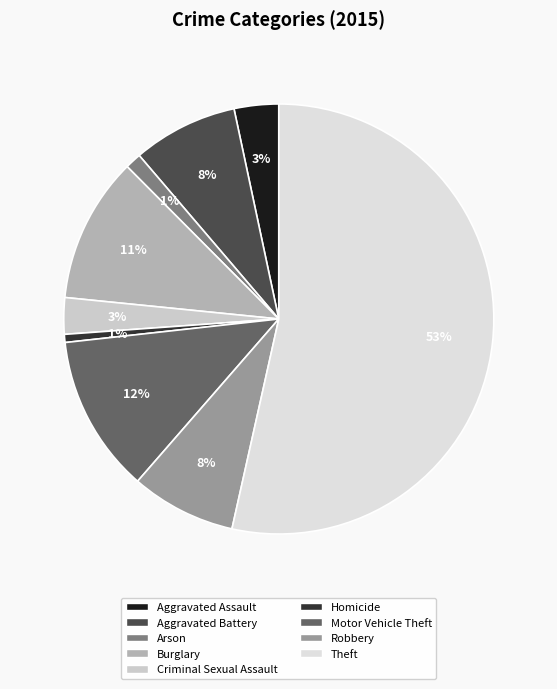

To the nearest percent, what portion does Motor Vehicle Theft represent?

12%